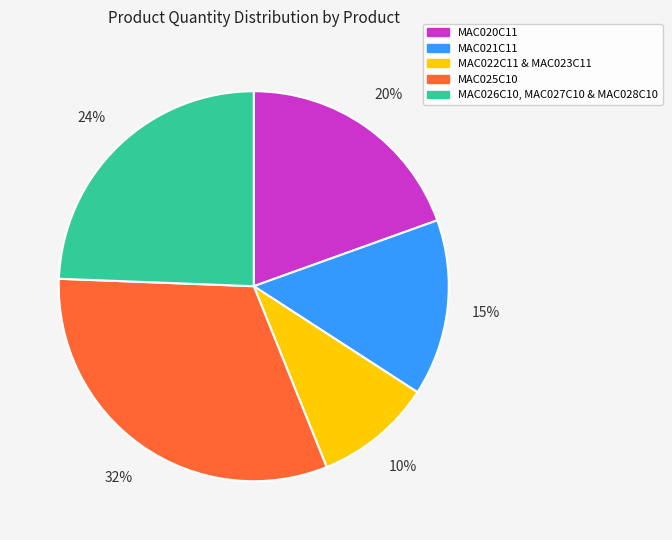

Do MAC026C10, MAC027C10 & MAC028C10 and MAC020C11 together represent more than half of the pie?

No